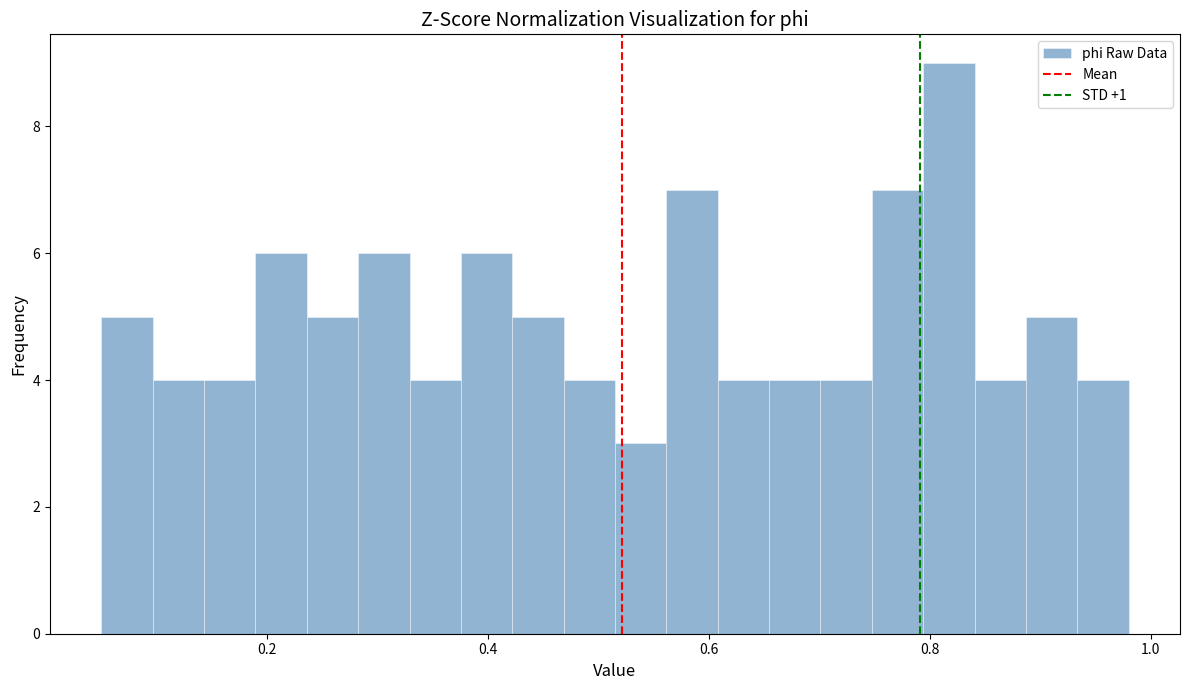

Read against the x-axis, roughly where is the centre of the tallest bar?

0.82